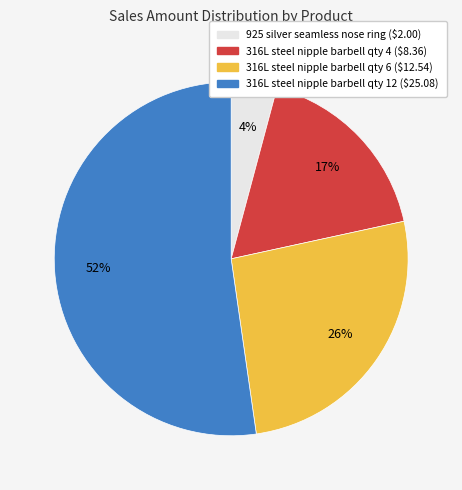

Is there any slice that represents more than half of the pie?

Yes